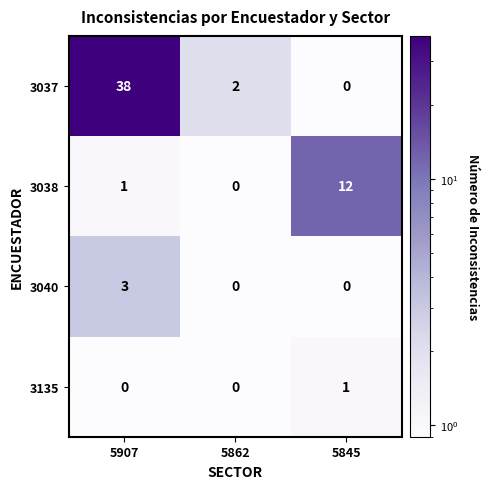

True or false: 3135 has a value of 0 at 5907.

True